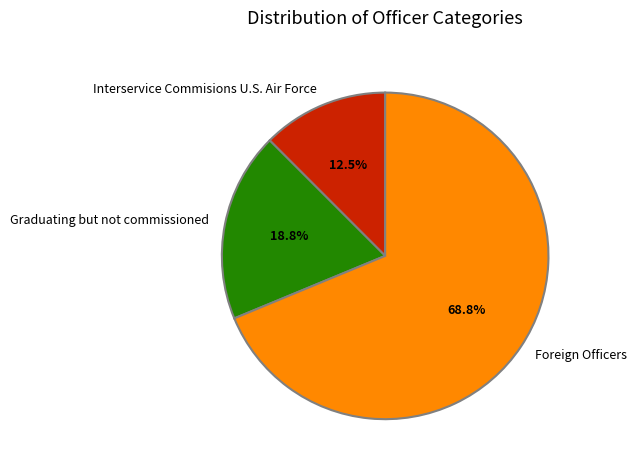

Is there a majority slice in this chart?

Yes